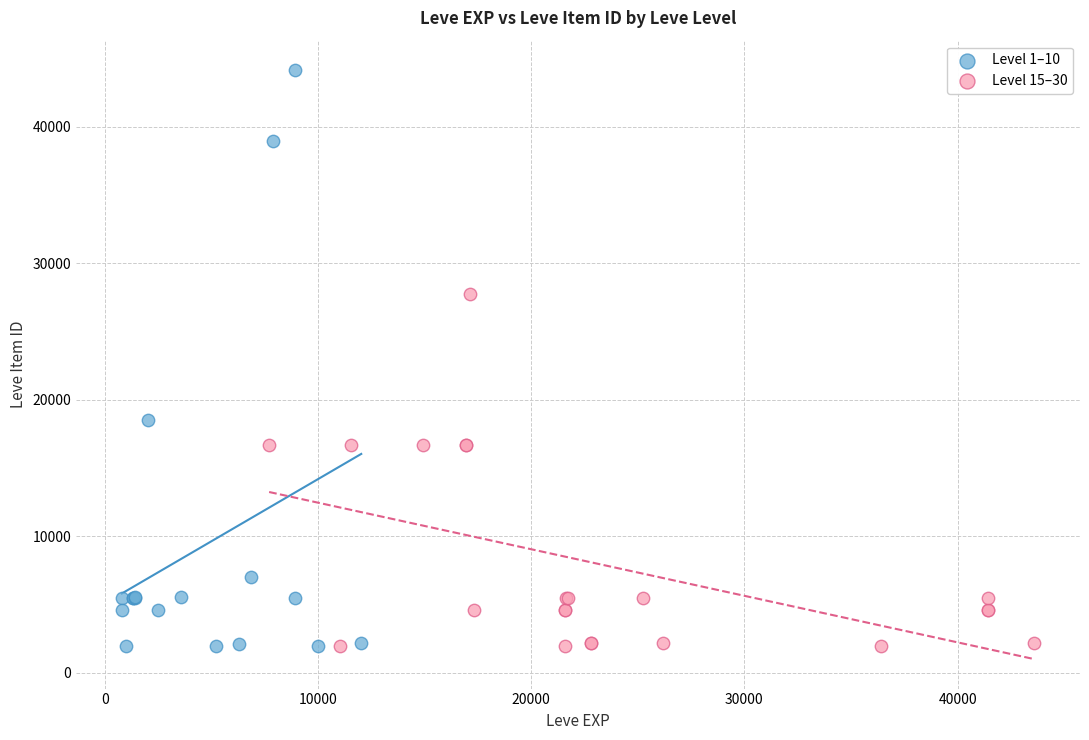

Which series reaches the maximum Y coordinate?

Level 1–10